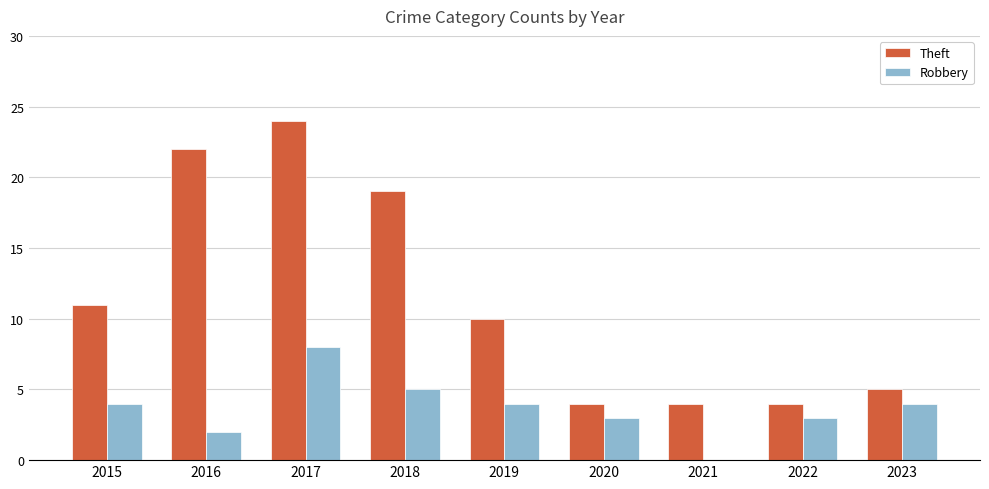

What is the sum of the Theft values at 2015 and 2021?

15